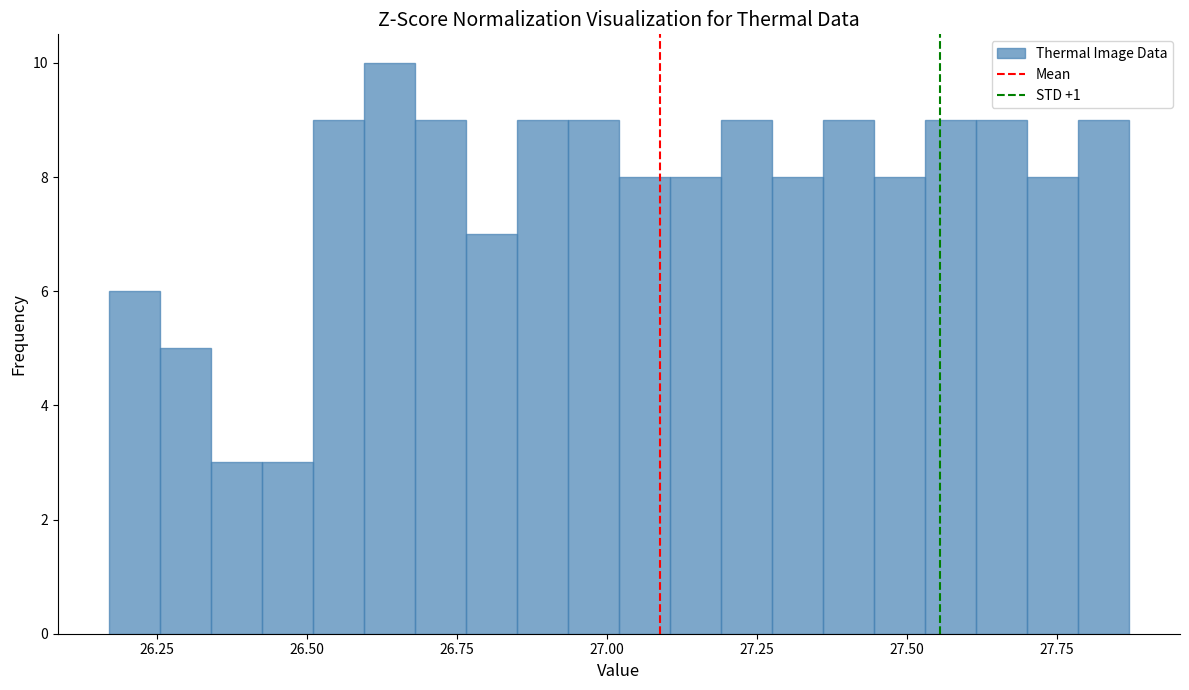

Around what value on the x-axis is the tallest bar? Give the approximate position of its centre, as read against the axis.

26.65